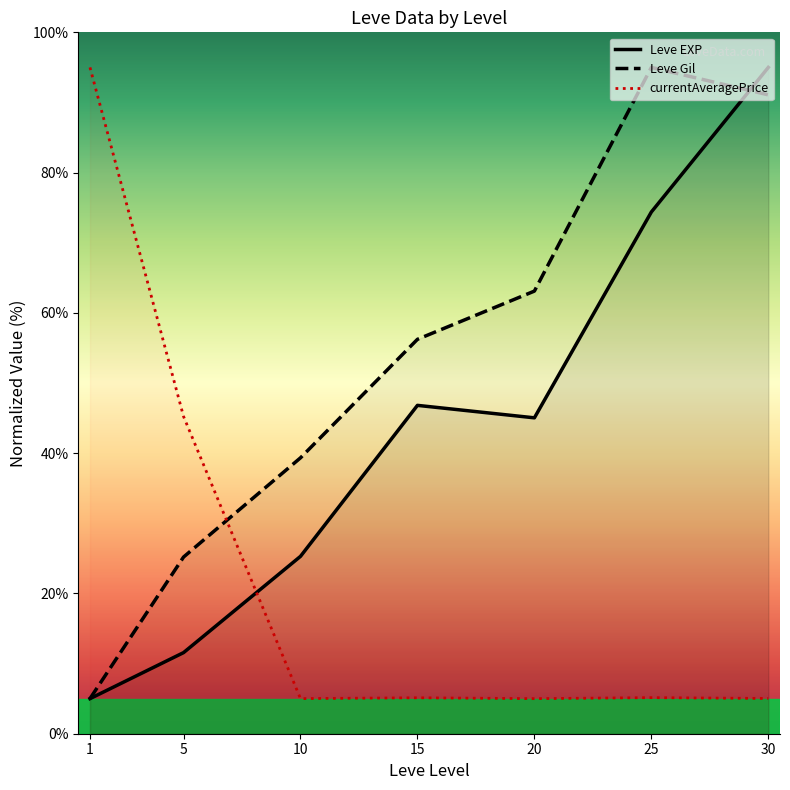

Reading left to right, transcribe all the data shown in this chart.

Leve EXP: 5.0	11.6	25.3	46.8	45.0	74.4	95.0
Leve Gil: 5.0	25.2	39.3	56.2	63.1	95.0	91.1
currentAveragePrice: 95.0	45.2	5.0	5.1	5.0	5.1	5.0